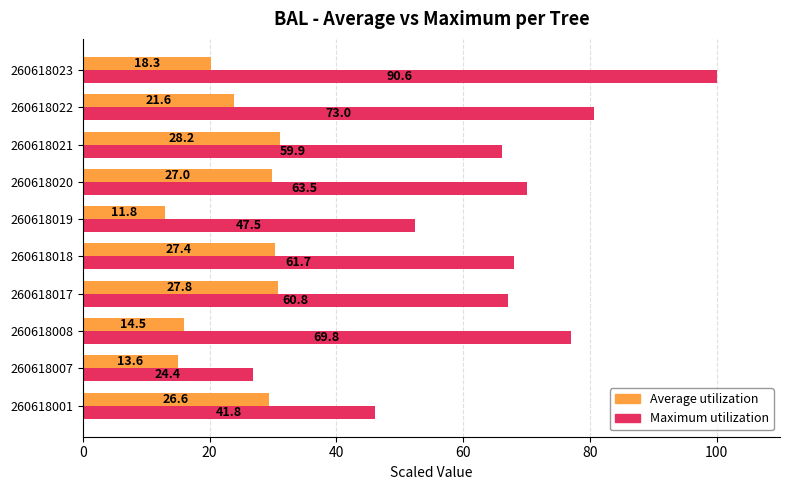

What are all the series names shown in the legend?

Average utilization, Maximum utilization